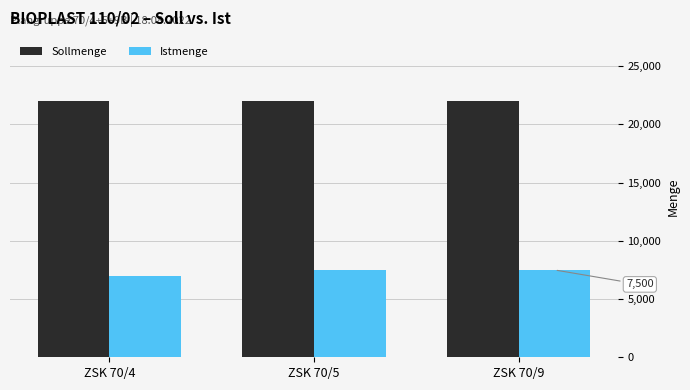

Does the chart contain stacked bars?

No